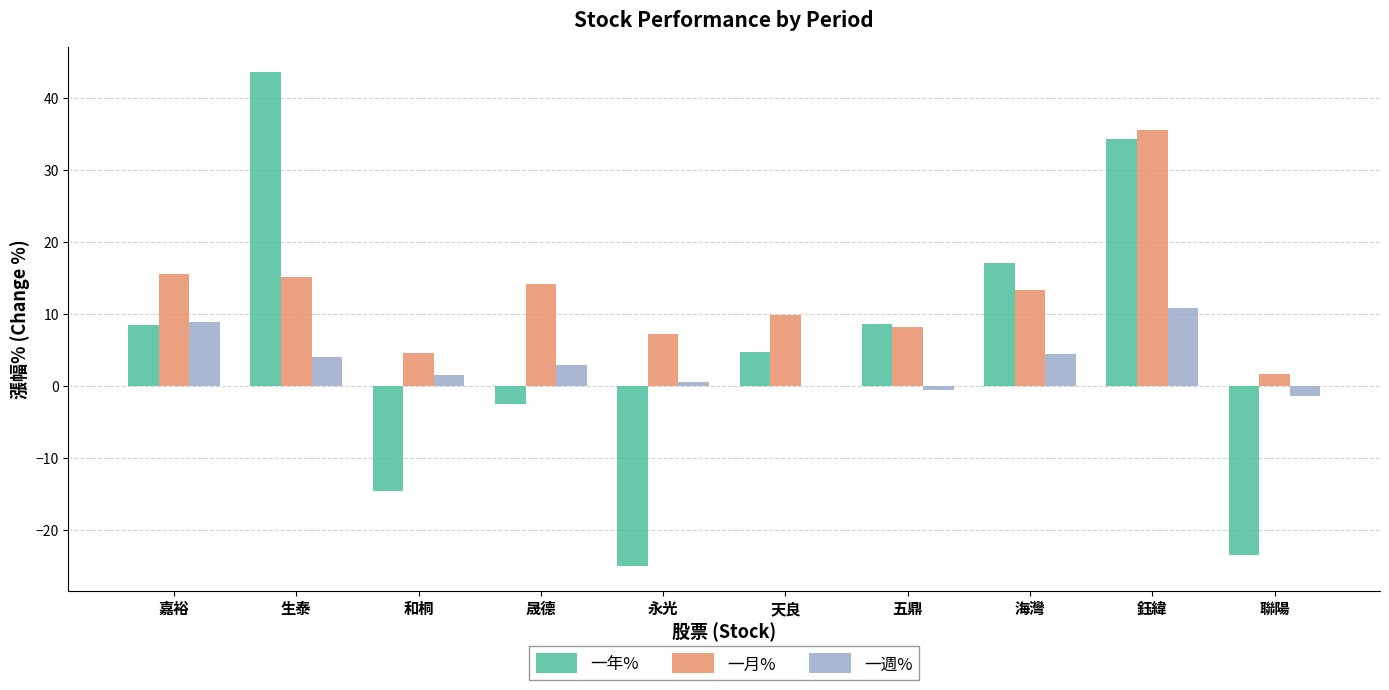

Which category has the highest value across all series?

生泰